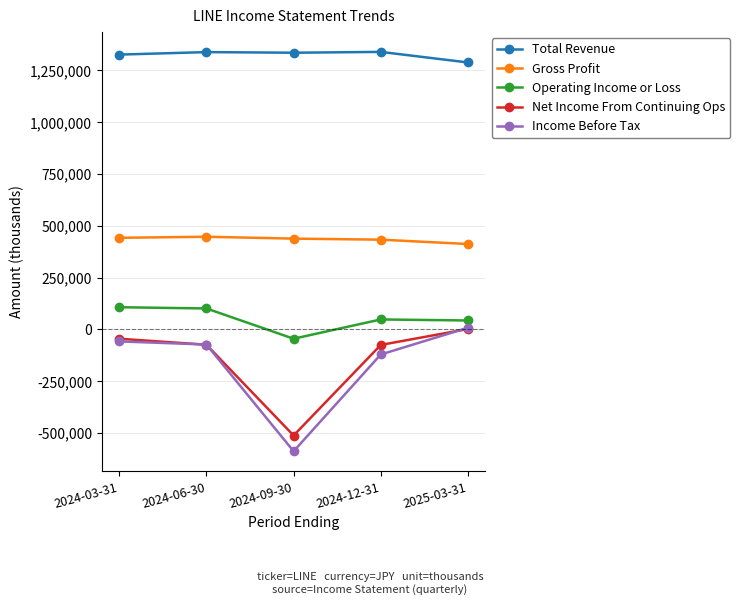

At which label is Income Before Tax closest to -290000?

2024-12-31